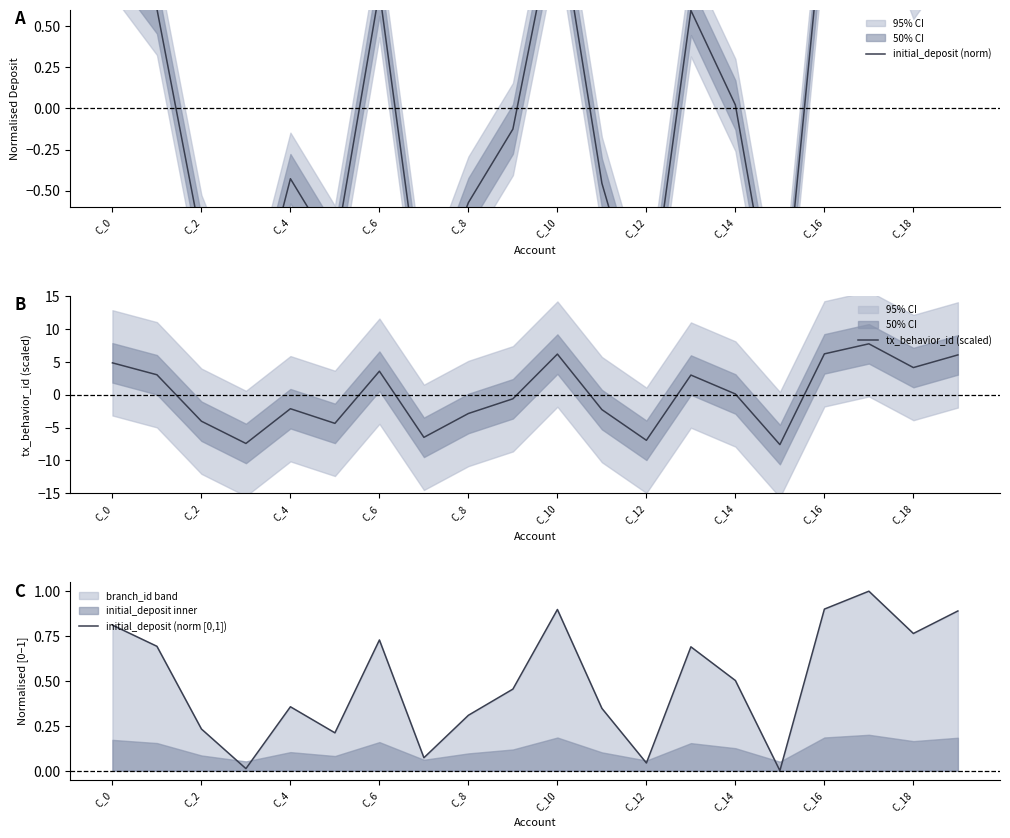

How many values in tx_behavior_id (scaled) are above zero?

10